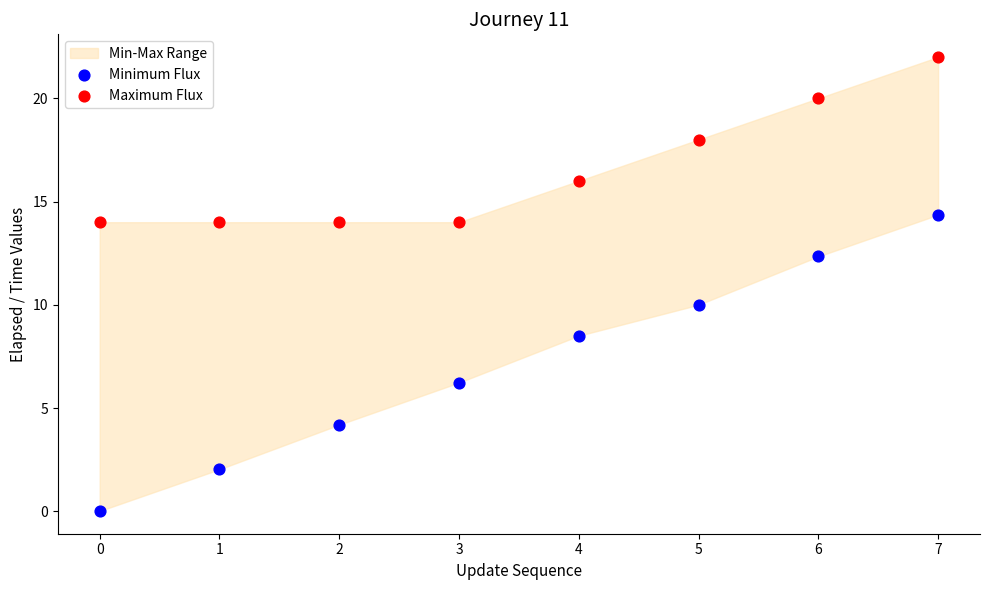

Which series reaches the maximum Y coordinate?

Maximum Flux